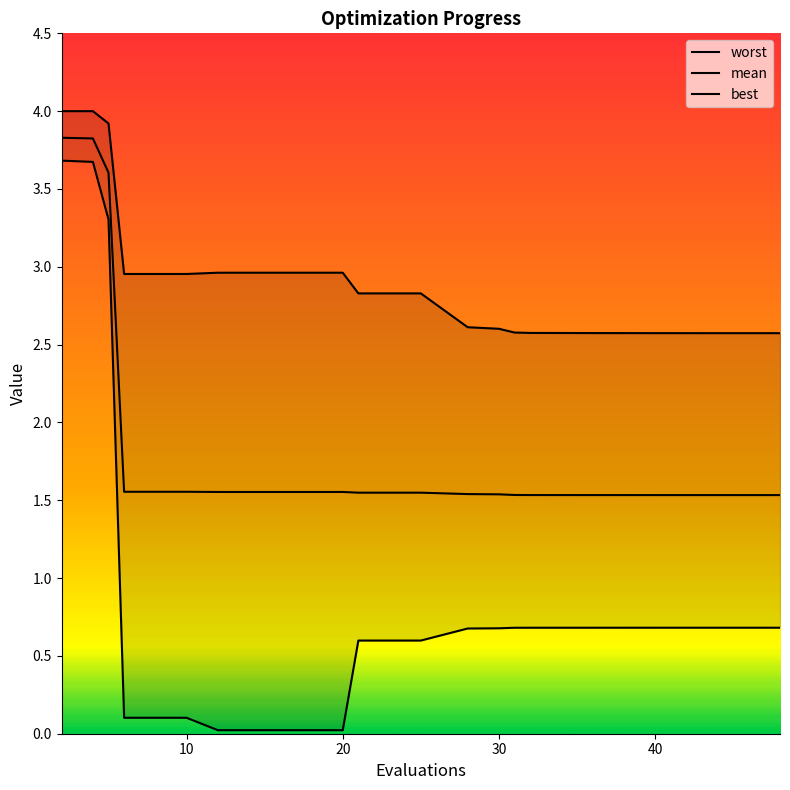

What is the sum of the mean values at 12 and 21?

3.1